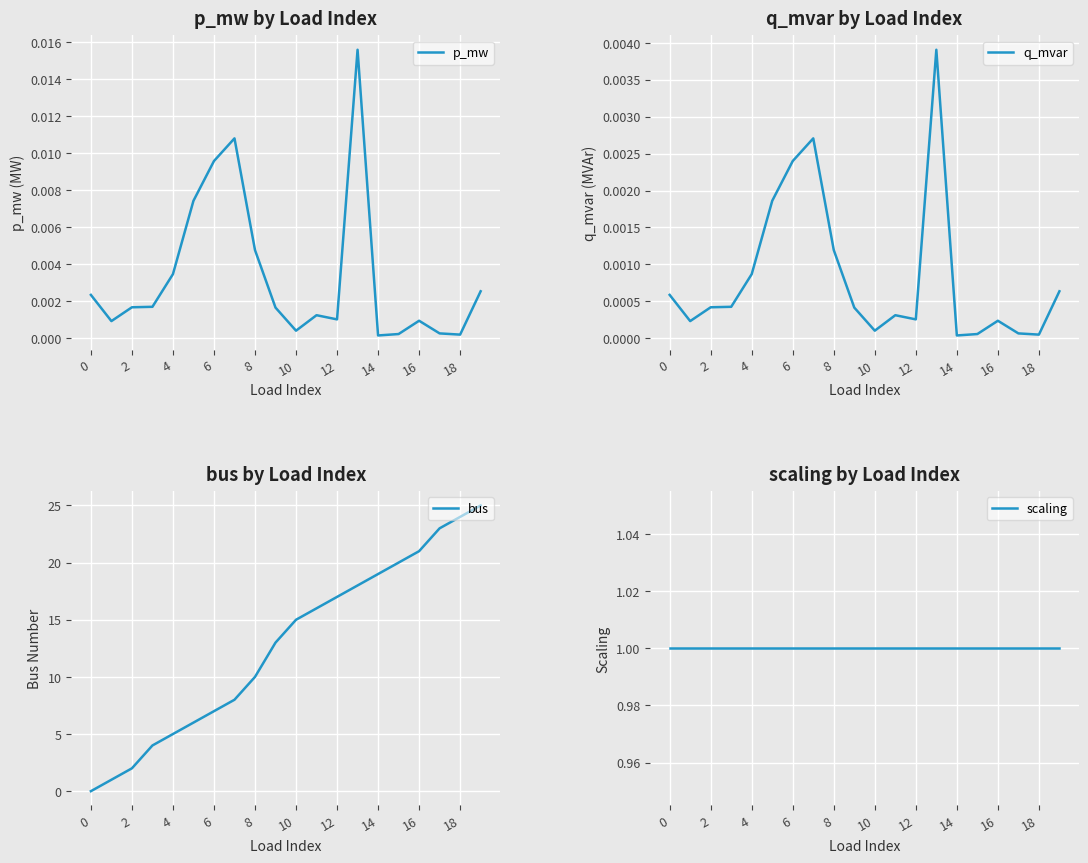

How many times do p_mw and bus cross each other?

1